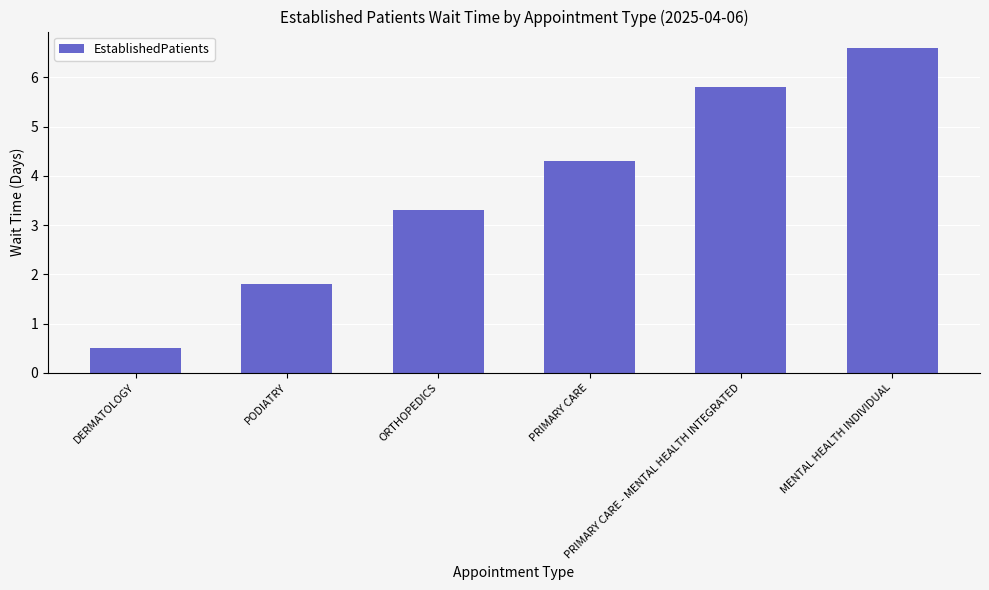

What is the change in value from PODIATRY to PRIMARY CARE?

+2.5